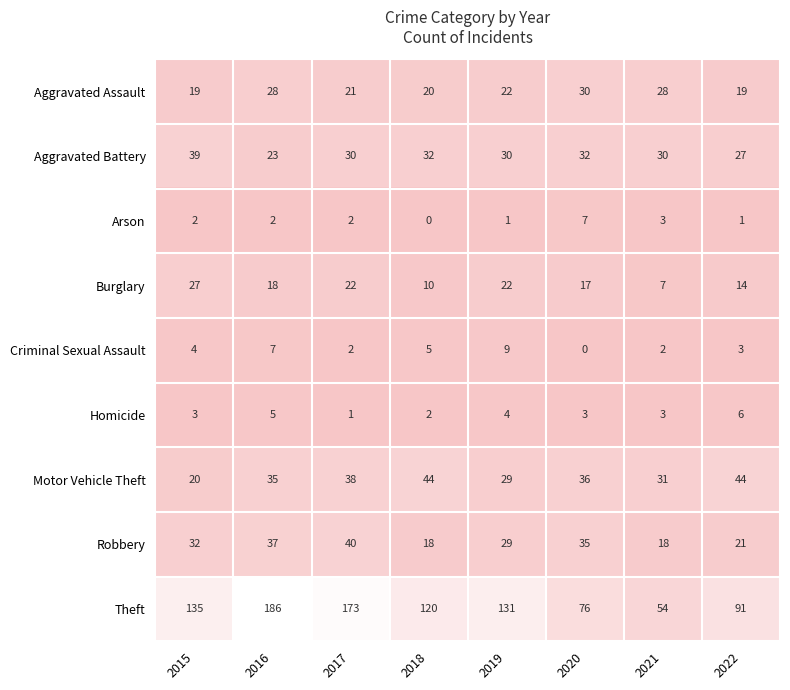

At how many categories does at least one series exceed 155?

2